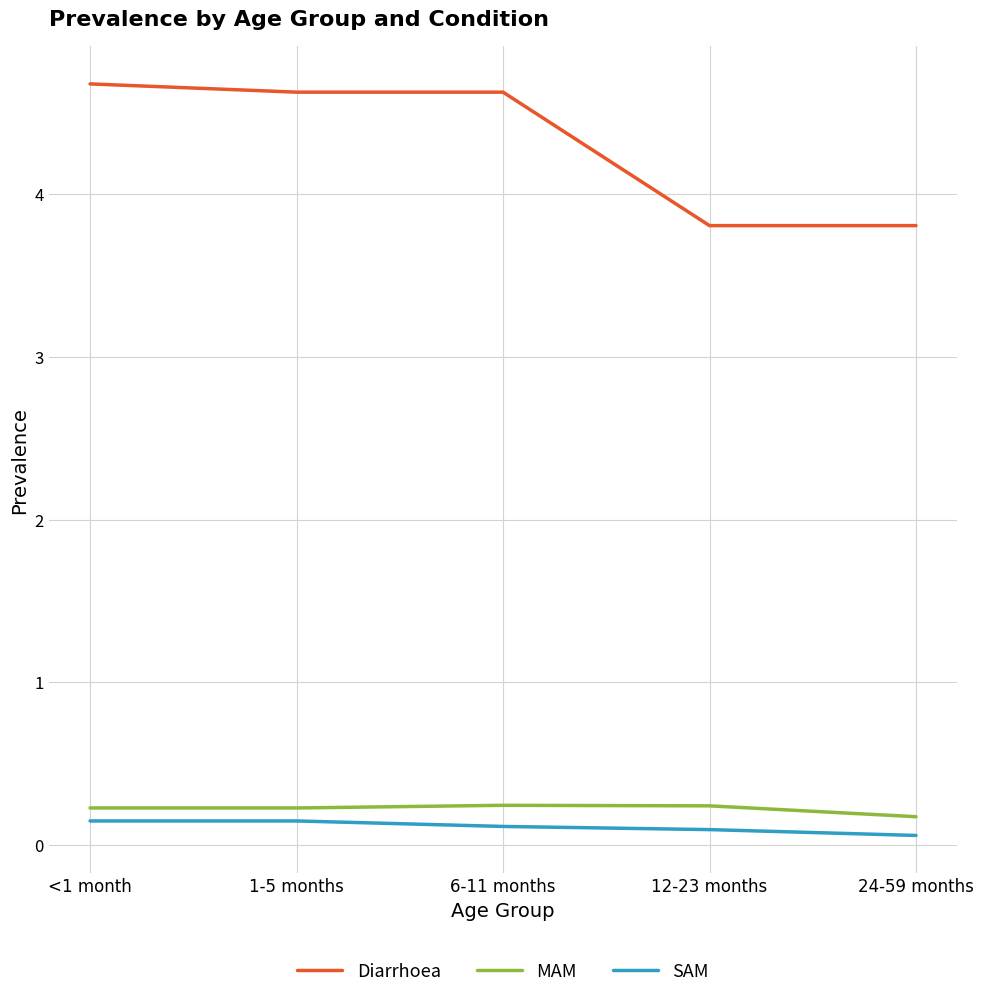

Is the value of SAM at 1-5 months greater than the value of Diarrhoea at 24-59 months?

No